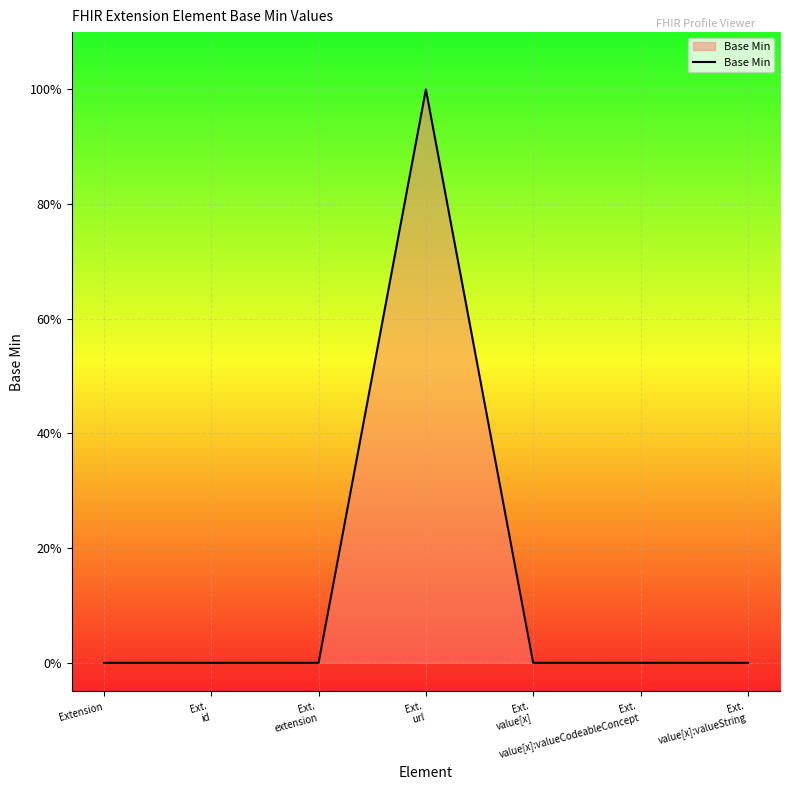

Where is the data nearest to the value 0?

Extension